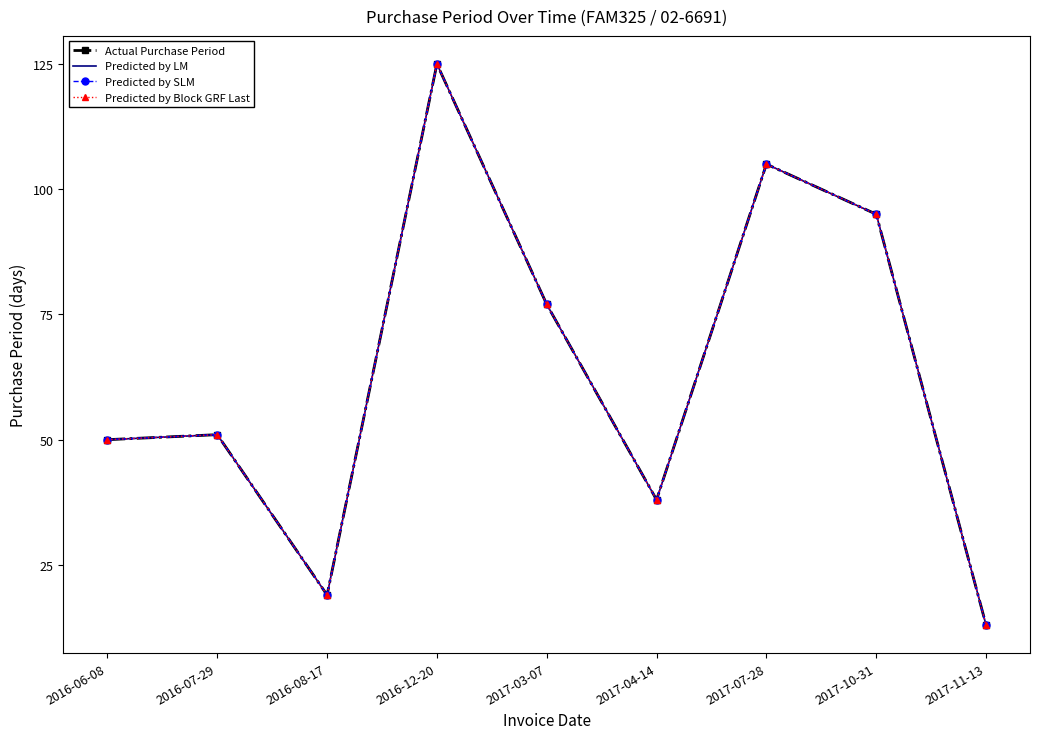

What is the label of the 9th point from the right?

2016-06-08